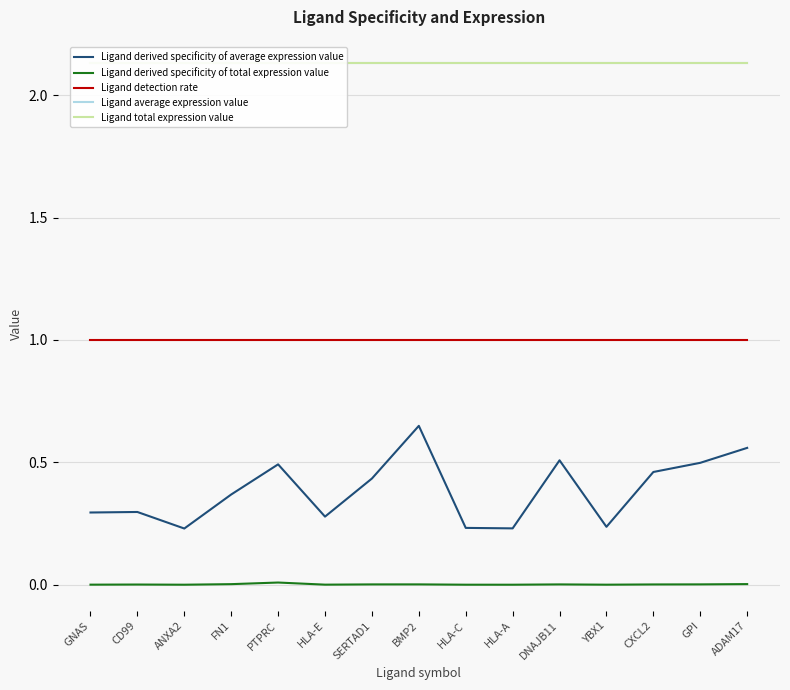

True or false: Ligand derived specificity of total expression value and Ligand average expression value intersect in this chart.

False